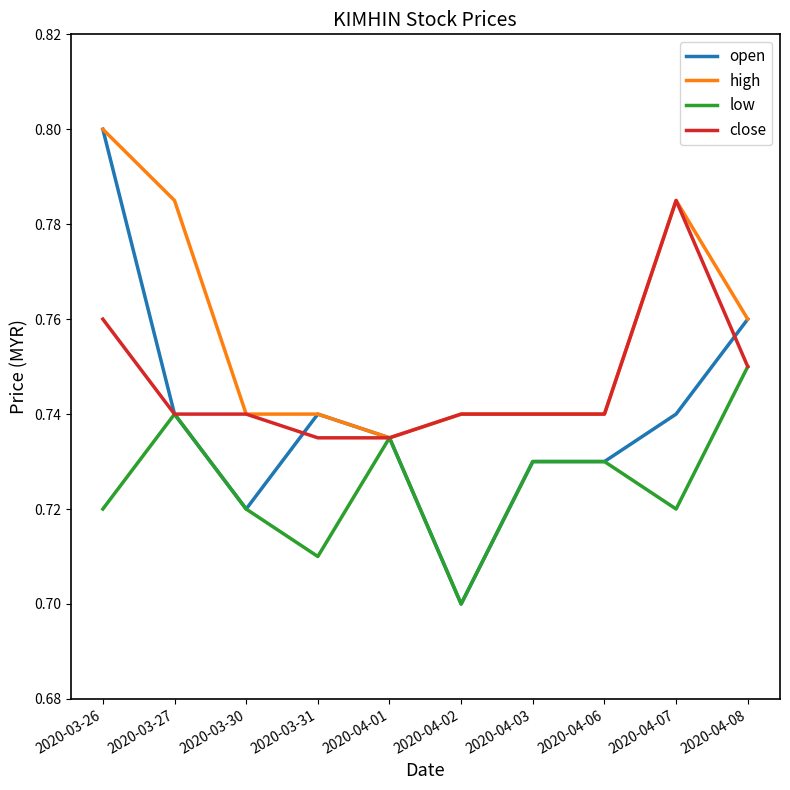

At which category does the chart reach its minimum across all series?

2020-04-02